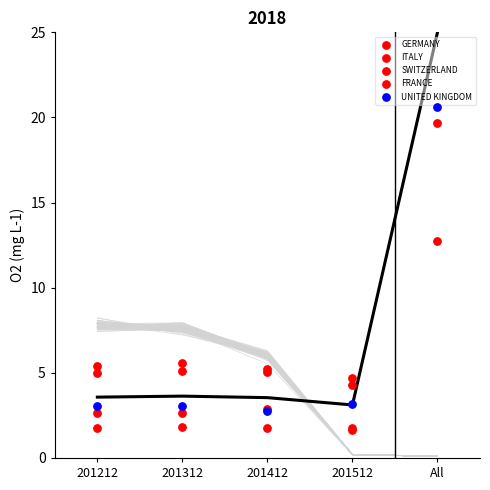

Which series has the largest total across all categories?

GERMANY